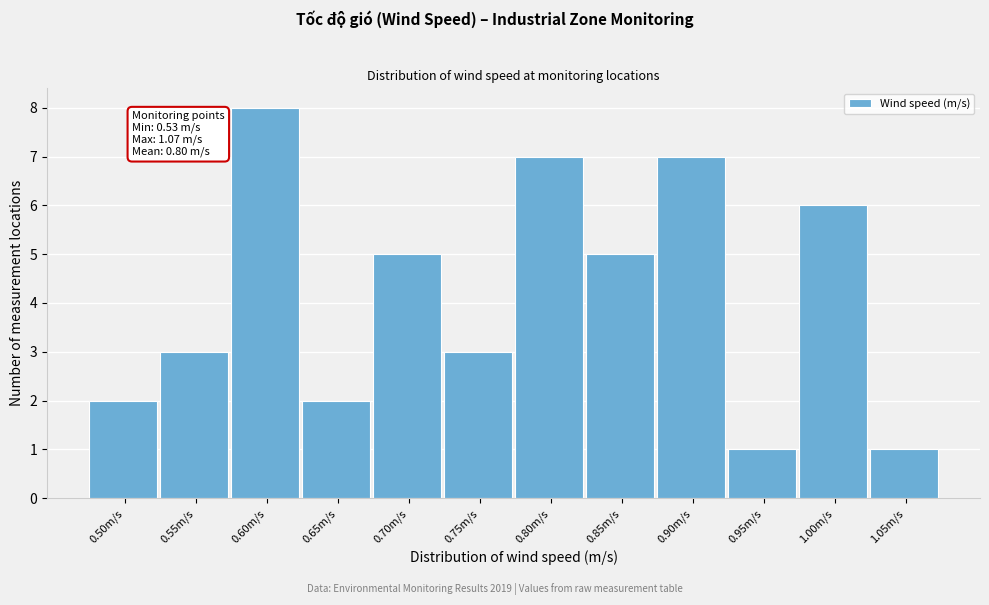

Reading left to right, extract all data points from this chart.

0.50m/s=2	0.55m/s=3	0.60m/s=8	0.65m/s=2	0.70m/s=5	0.75m/s=3	0.80m/s=7	0.85m/s=5	0.90m/s=7	0.95m/s=1	1.00m/s=6	1.05m/s=1